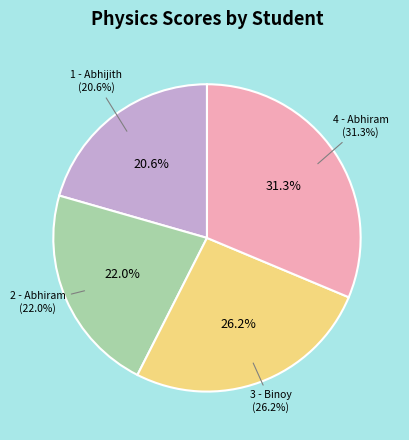

To the nearest percent, what is the combined percentage of 4 - Abhiram and 2 - Abhiram?

53%